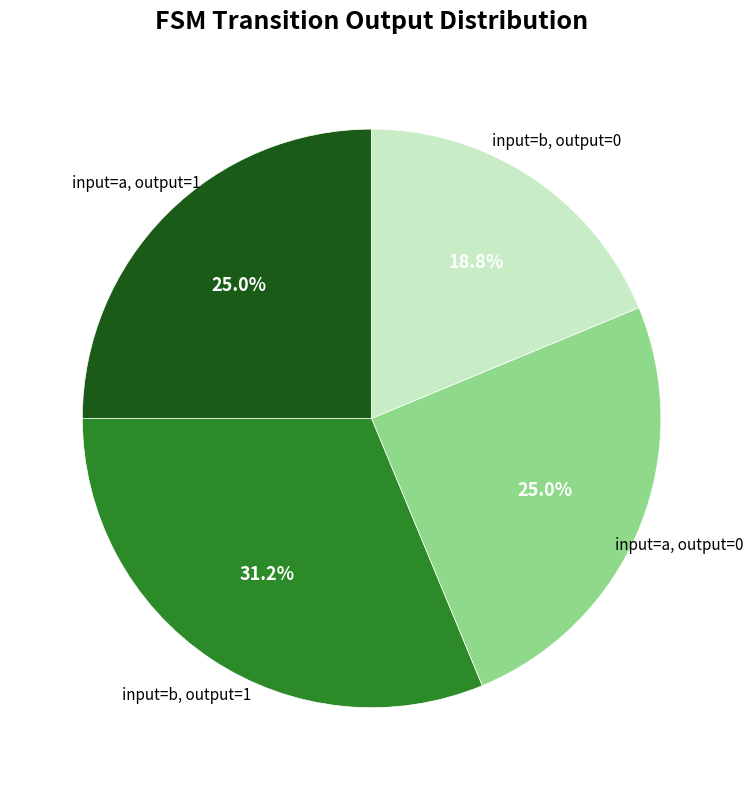

Is there any slice that represents more than half of the pie?

No